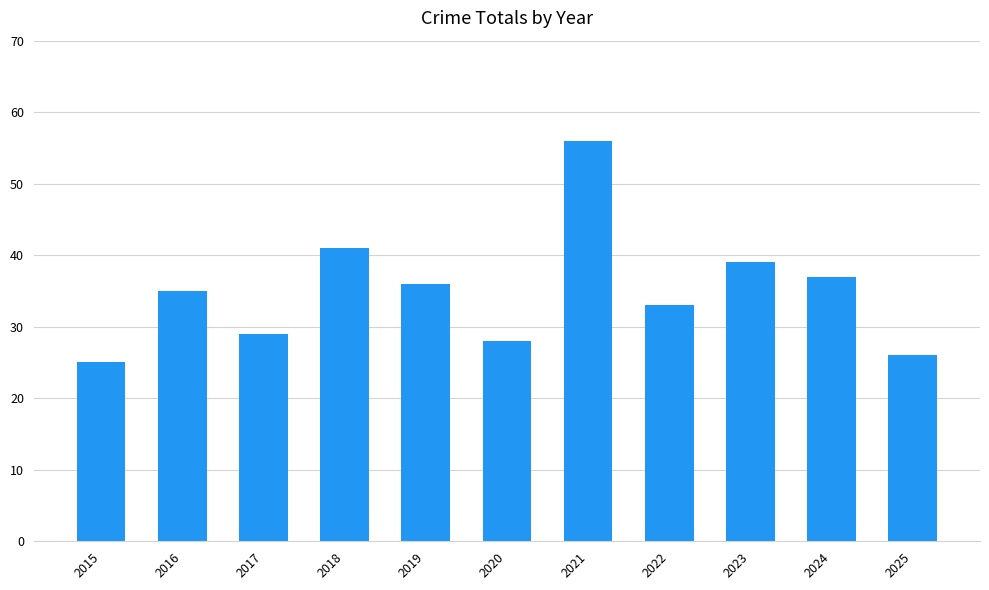

Approximately how many times larger is the value at 2019 compared to 2016?

1.0